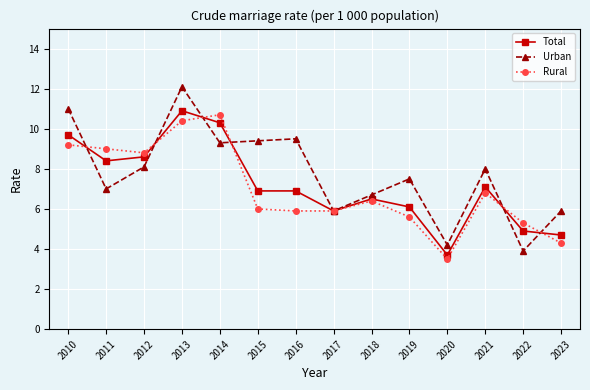

Which category has the lowest value in the Total series?

2020